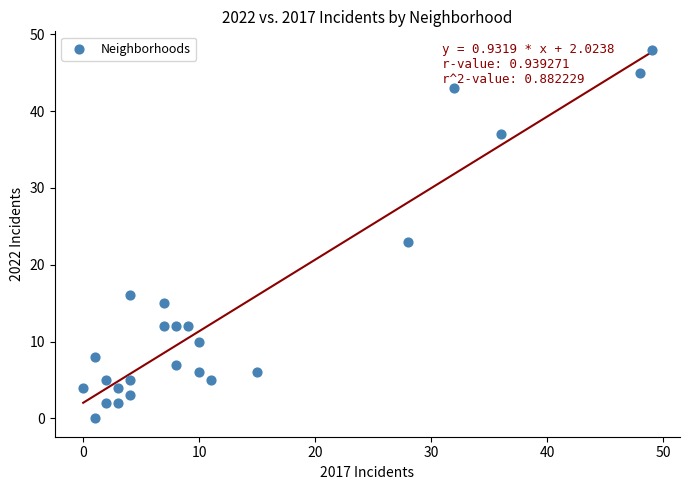

What Y value in the scatter plot is closest to 24?

23